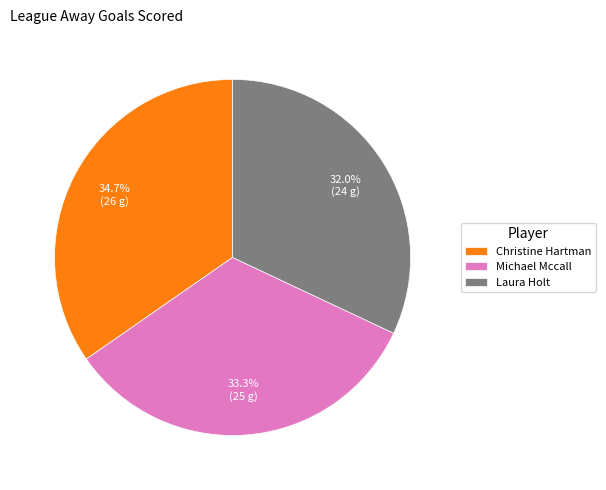

Which category has the smallest portion of the pie?

Laura Holt